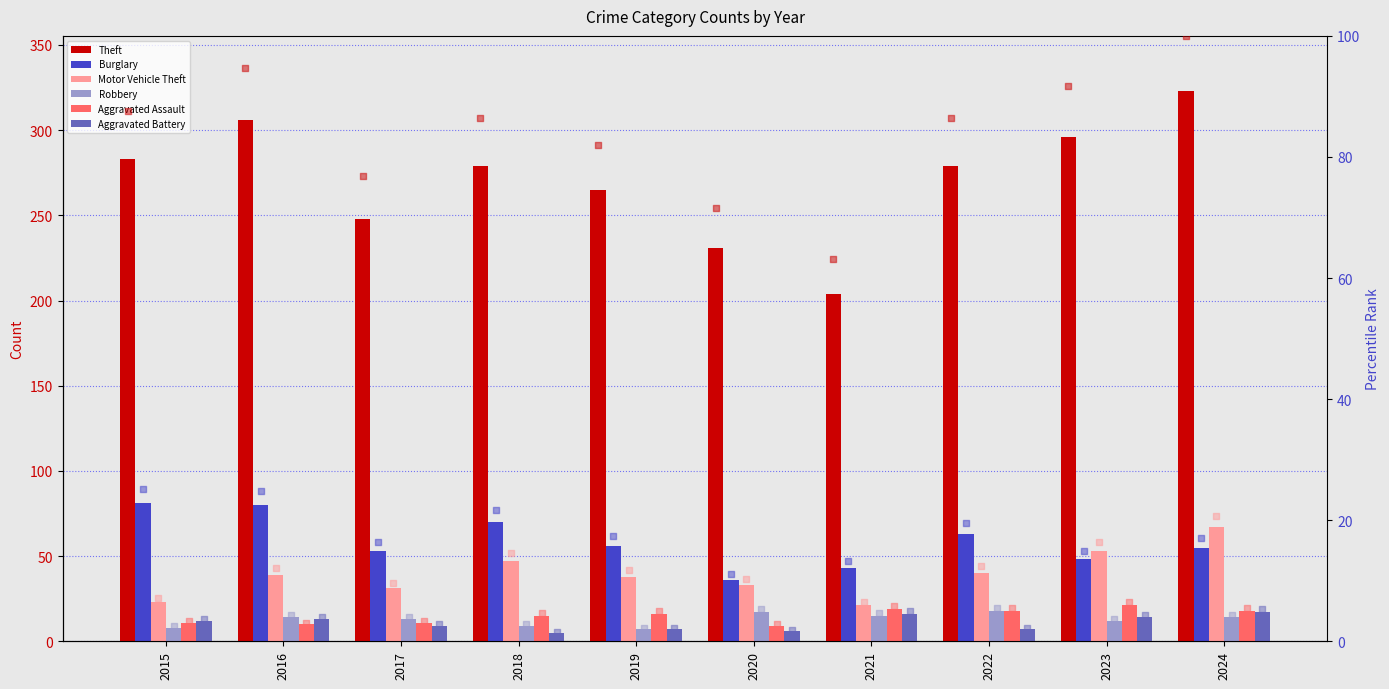

At how many categories does at least one series exceed 71?

10